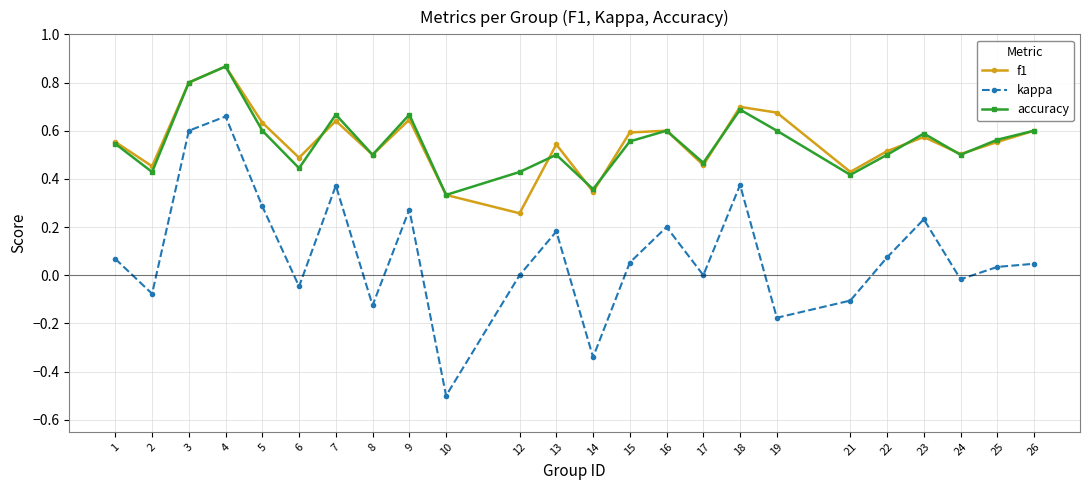

True or false: f1 has a value of 0.5 at 2.

True